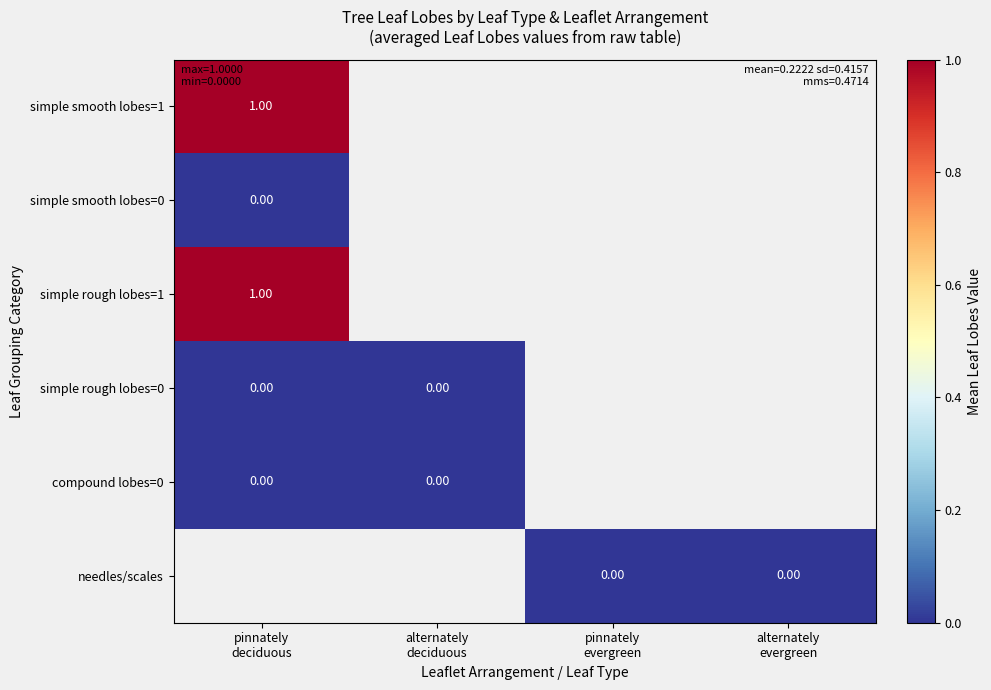

Is it true that simple rough lobes=0 equals 0.0 at alternately deciduous?

True